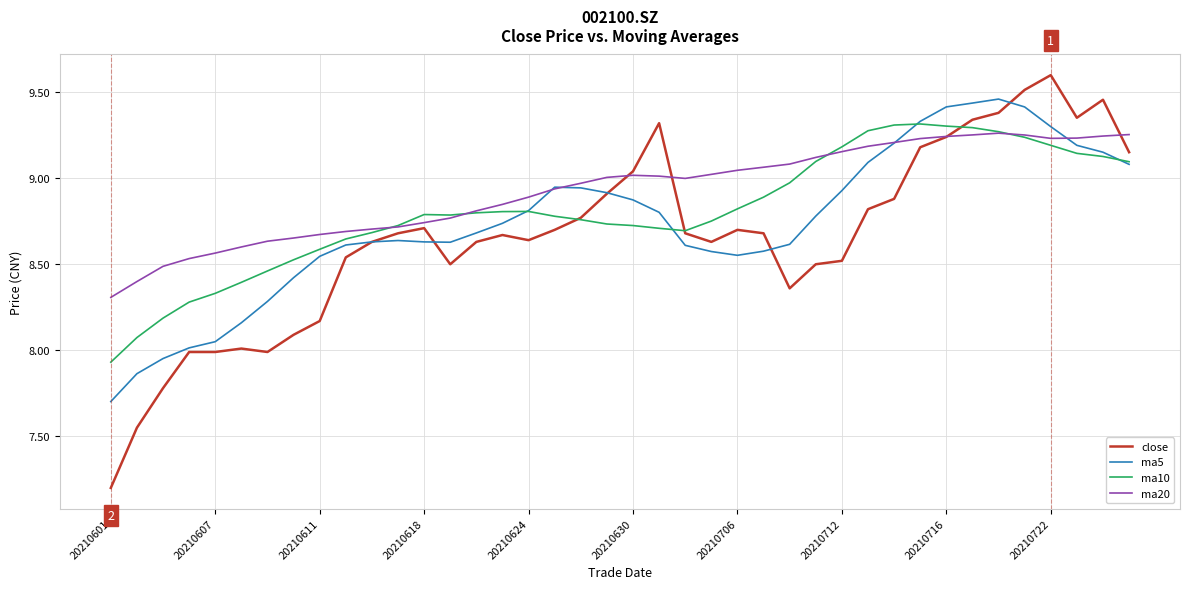

Rank the series by their average value, from highest to lowest.

ma20, ma10, ma5, close